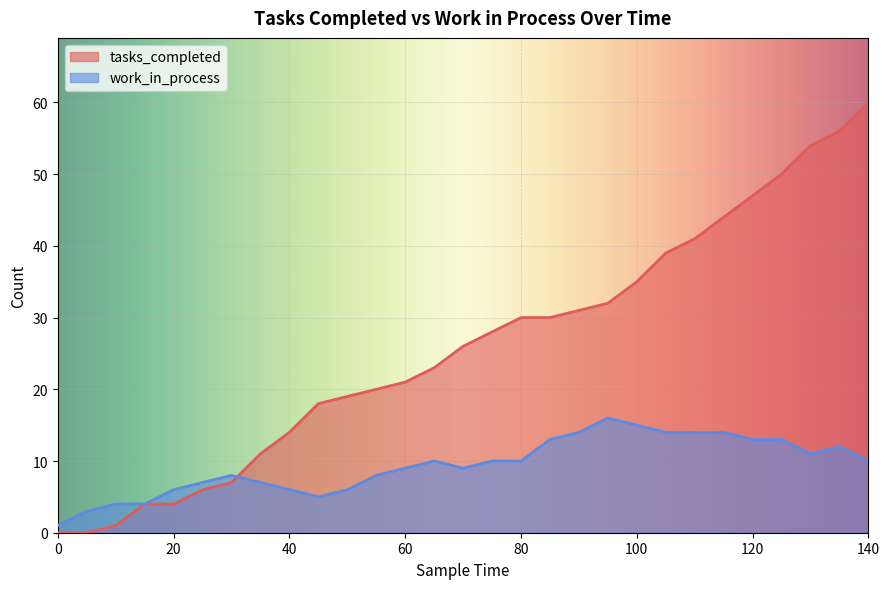

How many intersections are there between work_in_process and tasks_completed?

1